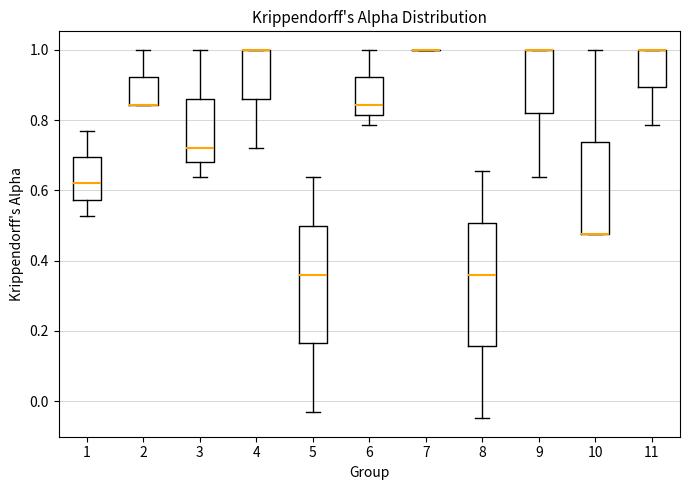

Reading left to right, read every box against the y-axis: the position of its median line, the range the box covers, and the ends of its whiskers. The values are not printed on the chart, so give them approximately, as read against the axis.

1: median 0.62, box 0.58 to 0.70, whiskers 0.52 to 0.76
2: median 0.84 (drawn on the box's lower edge), box 0.84 to 0.92, whiskers 0.84 to 1.00
3: median 0.72, box 0.68 to 0.86, whiskers 0.64 to 1.00
4: median 1.00 (drawn on the box's upper edge), box 0.86 to 1.00, whiskers 0.72 to 1.00
5: median 0.36, box 0.16 to 0.50, whiskers -0.04 to 0.64
6: median 0.84, box 0.82 to 0.92, whiskers 0.78 to 1.00
7: box collapsed to a line at 1.00, whiskers 1.00 to 1.00
8: median 0.36, box 0.16 to 0.50, whiskers -0.04 to 0.66
9: median 1.00 (drawn on the box's upper edge), box 0.82 to 1.00, whiskers 0.64 to 1.00
10: median 0.48 (drawn on the box's lower edge), box 0.48 to 0.74, whiskers 0.48 to 1.00
11: median 1.00 (drawn on the box's upper edge), box 0.90 to 1.00, whiskers 0.78 to 1.00